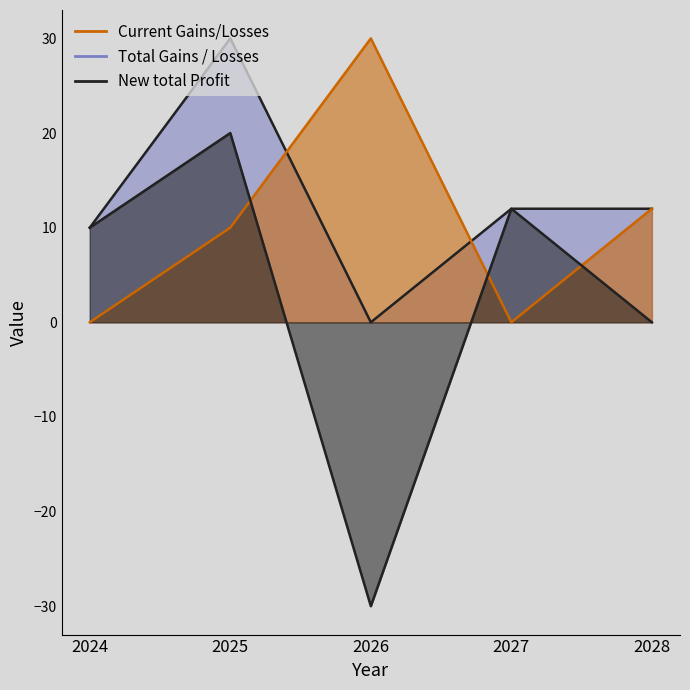

What are all the series names shown in the legend?

Current Gains/Losses, New total Profit, Total Gains / Losses